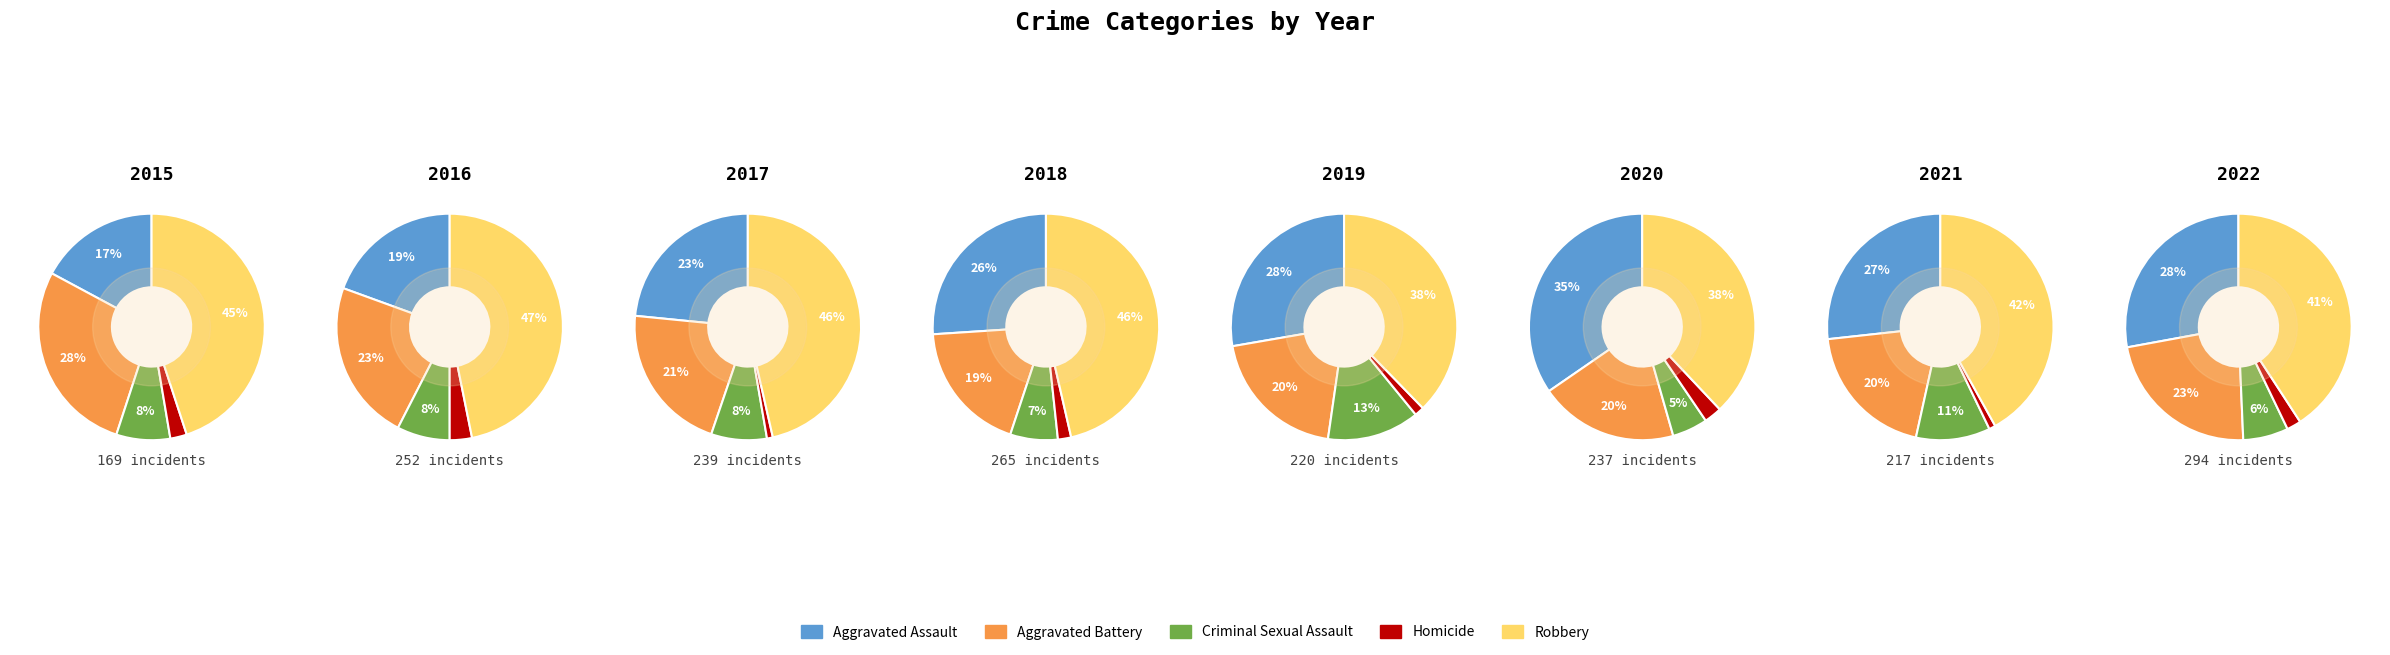

Which has a higher value, 3 or 7?

7